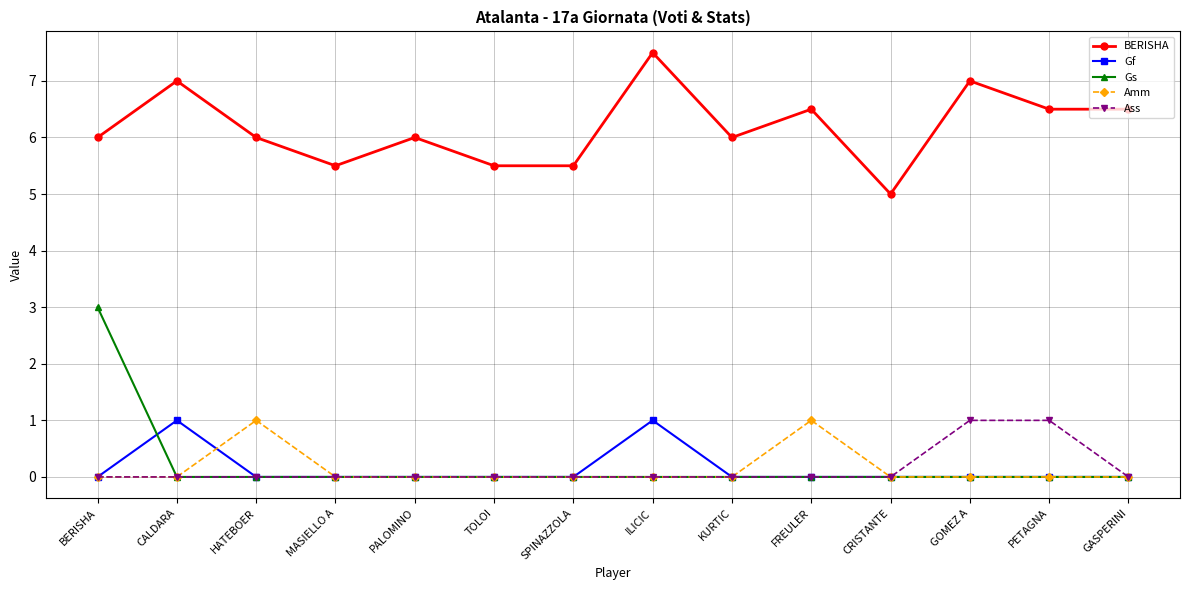

The Gs series shows 3.0 at BERISHA. True or false?

True